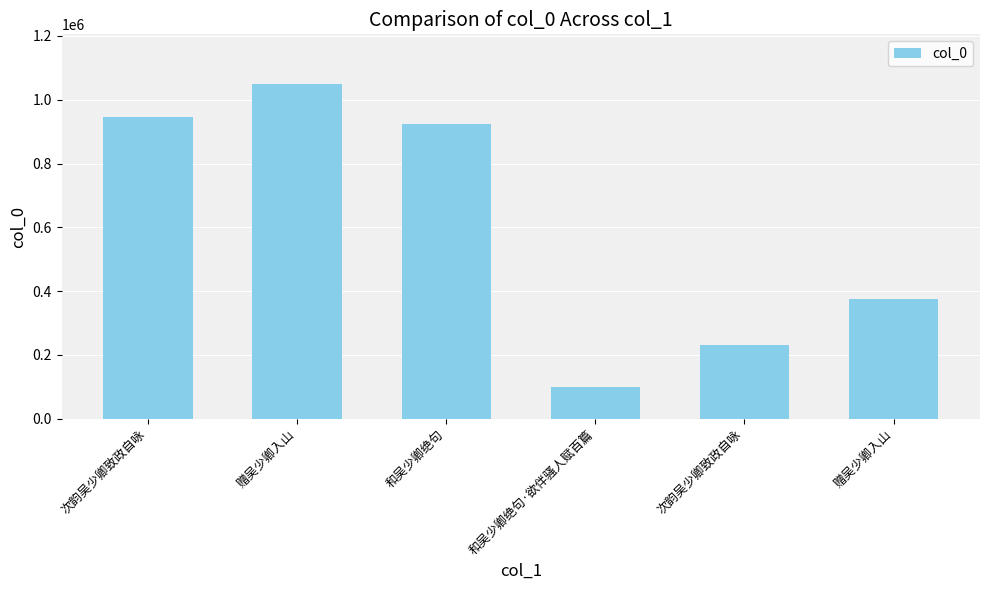

Does the chart contain any negative values?

No